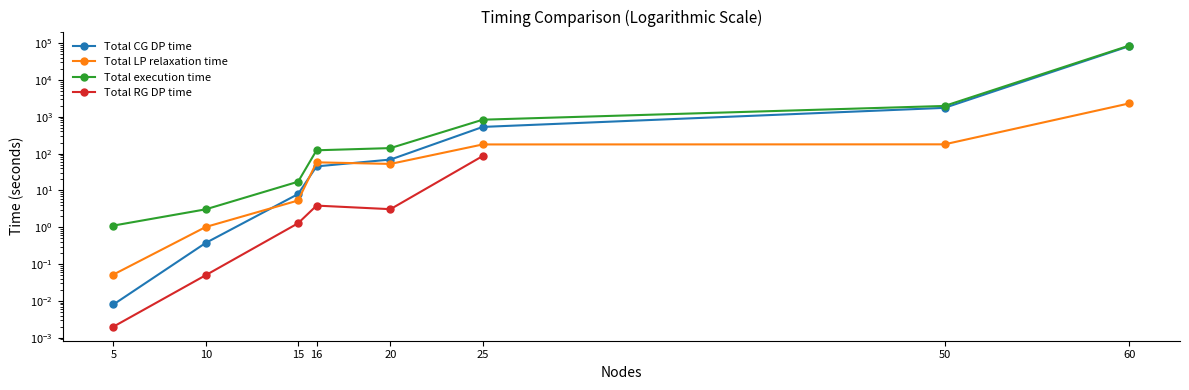

Which series has the largest range (max minus min)?

Total execution time